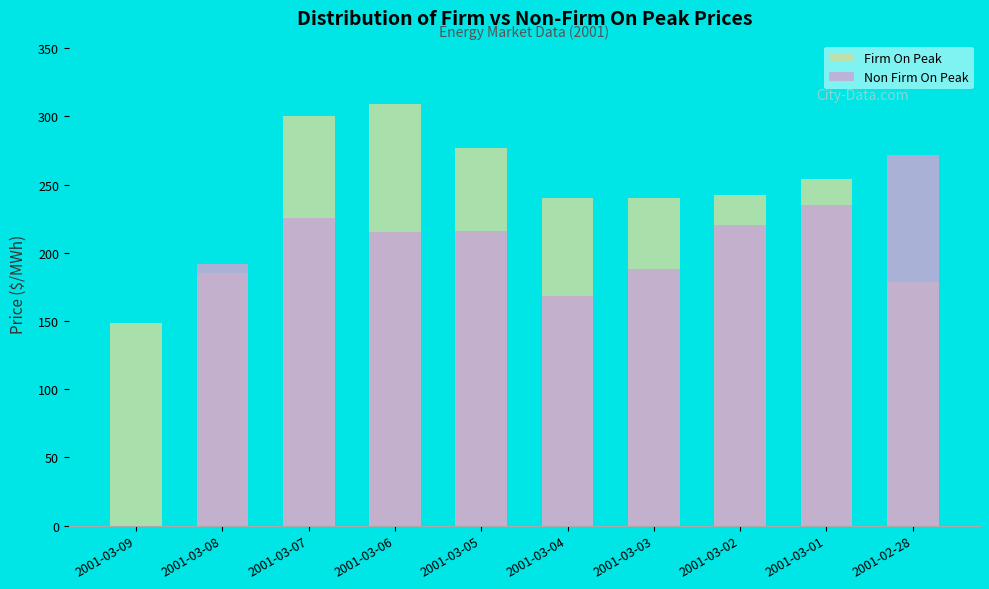

True or false: Non Firm On Peak has a value of 215.3 at 2001-03-06.

True